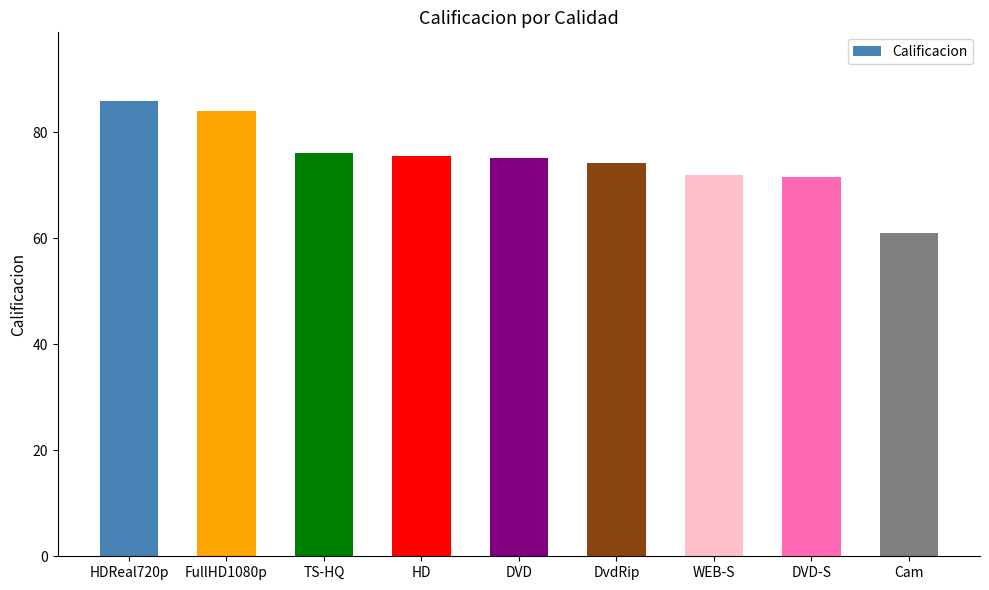

Read the value at WEB-S.

72.0